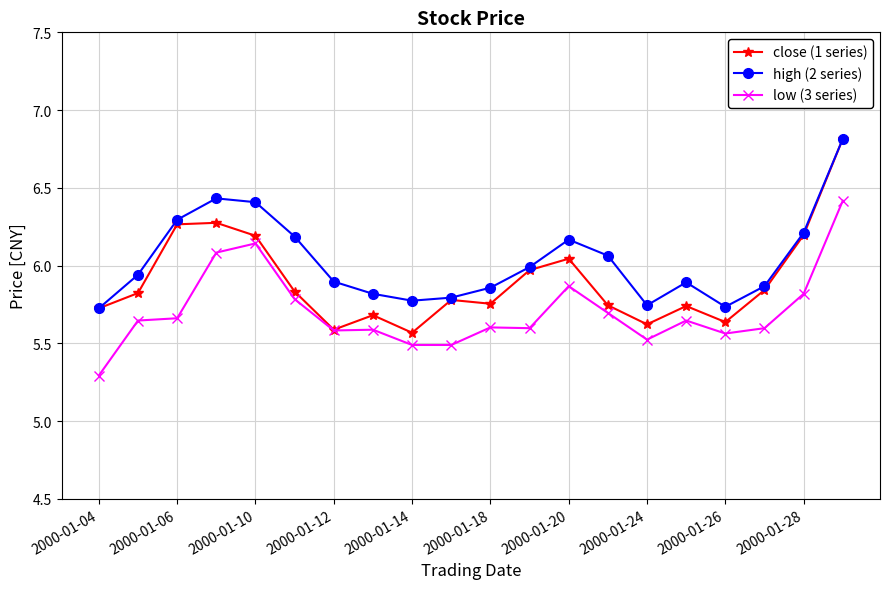

What is the minimum value shown in the chart?

5.3